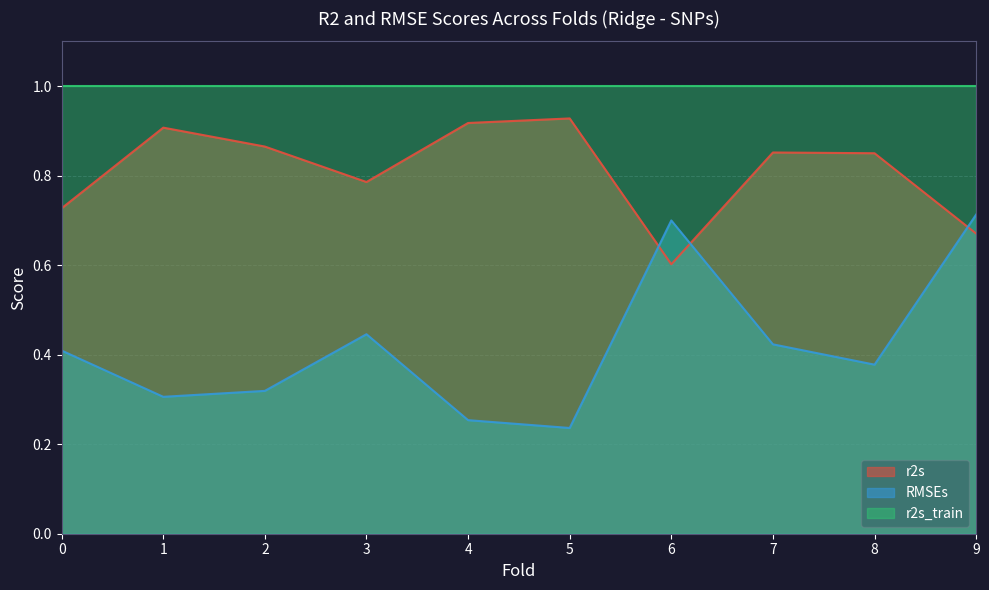

Read the RMSEs value at 1.

0.3